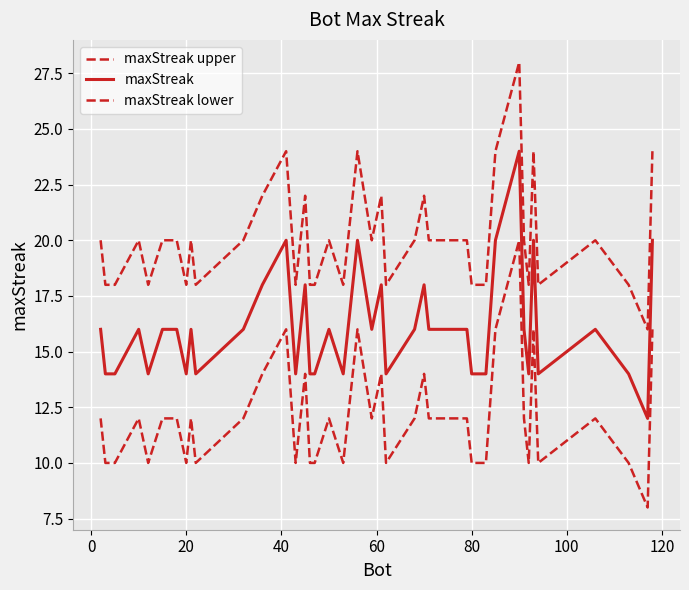

Does the chart display data point markers on the line(s)?

No